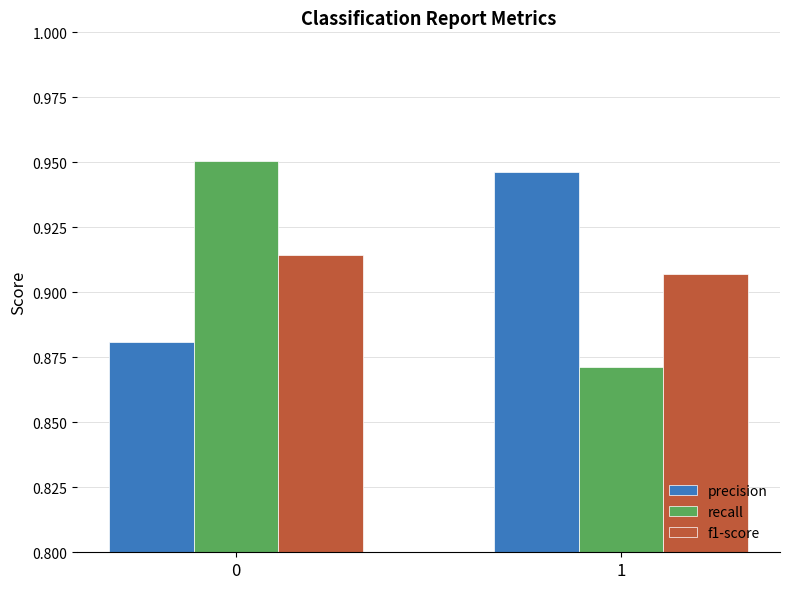

Which series changed the most between 0 and 1?

recall